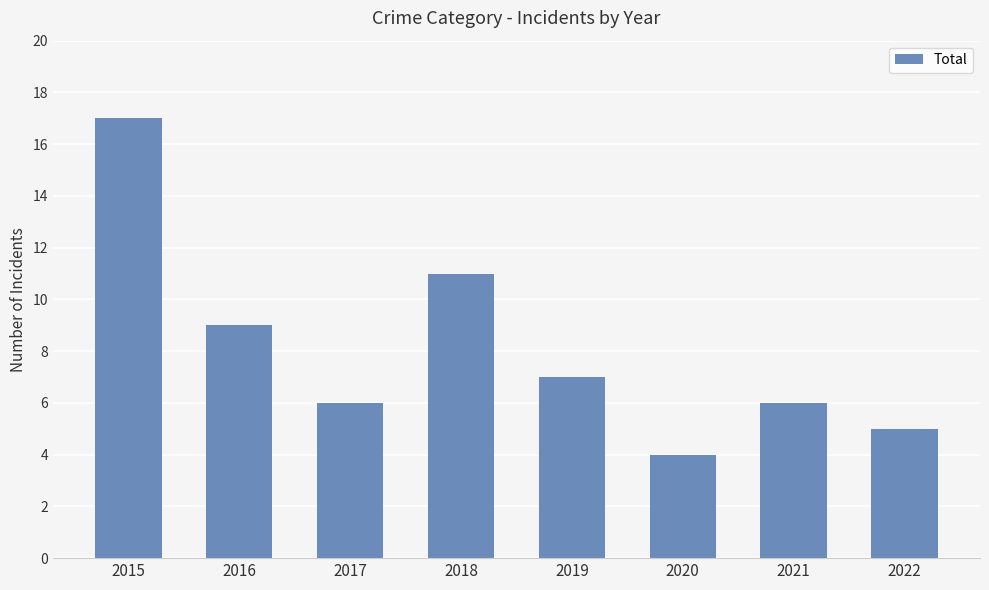

What is the difference between the second highest and minimum values?

7